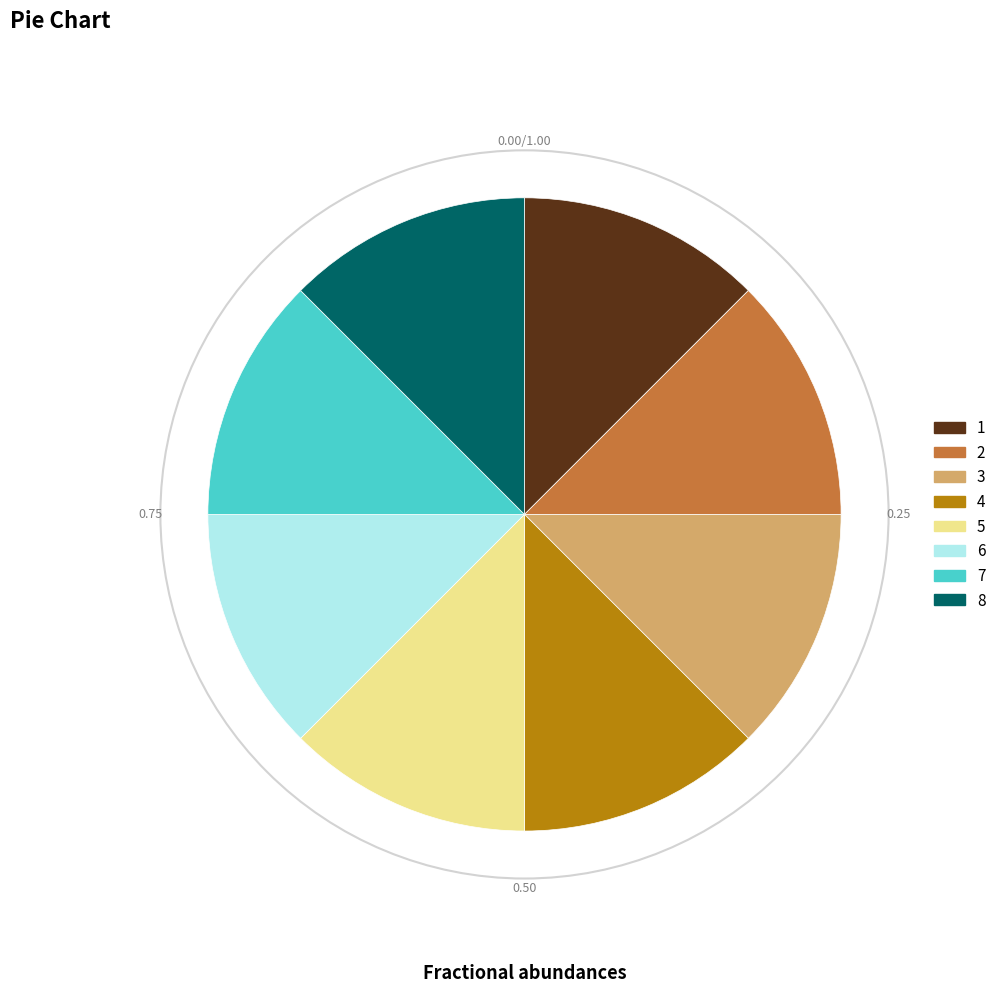

Does 1 represent more than half of the total?

No